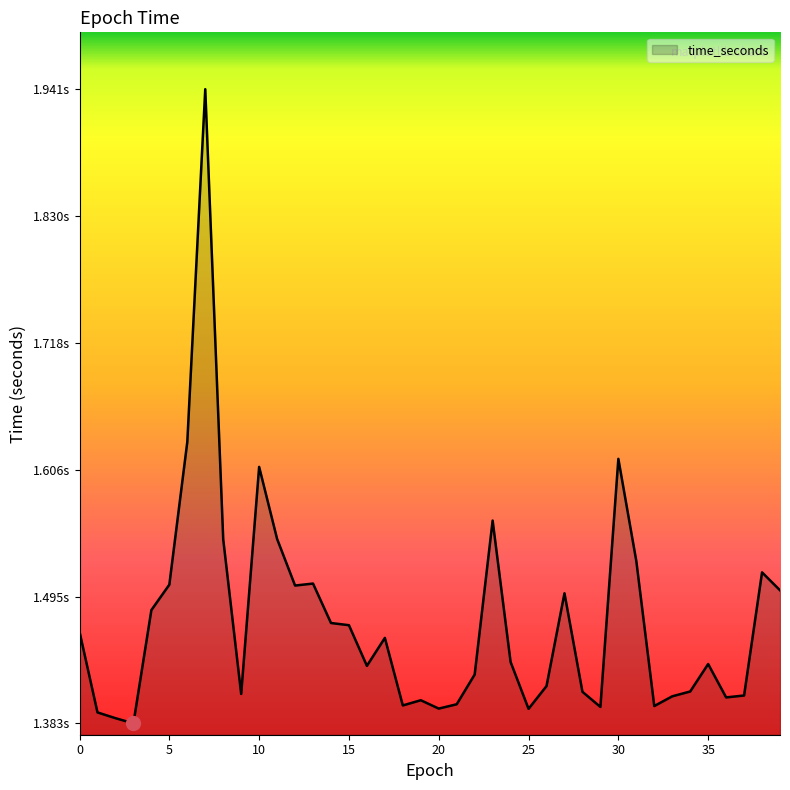

Does the chart have visible grid lines?

No